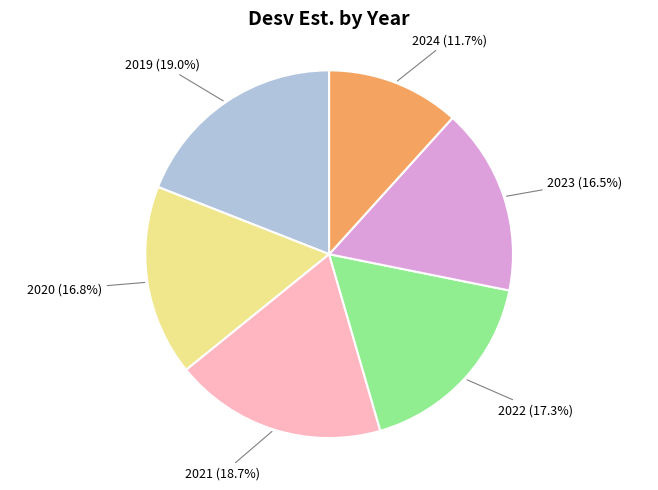

Does any single category account for the majority?

No